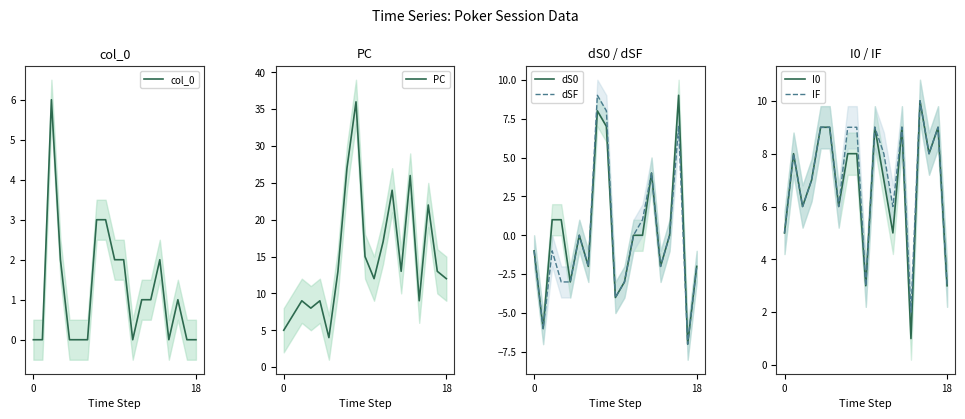

True or false: dS0 and PC intersect in this chart.

False